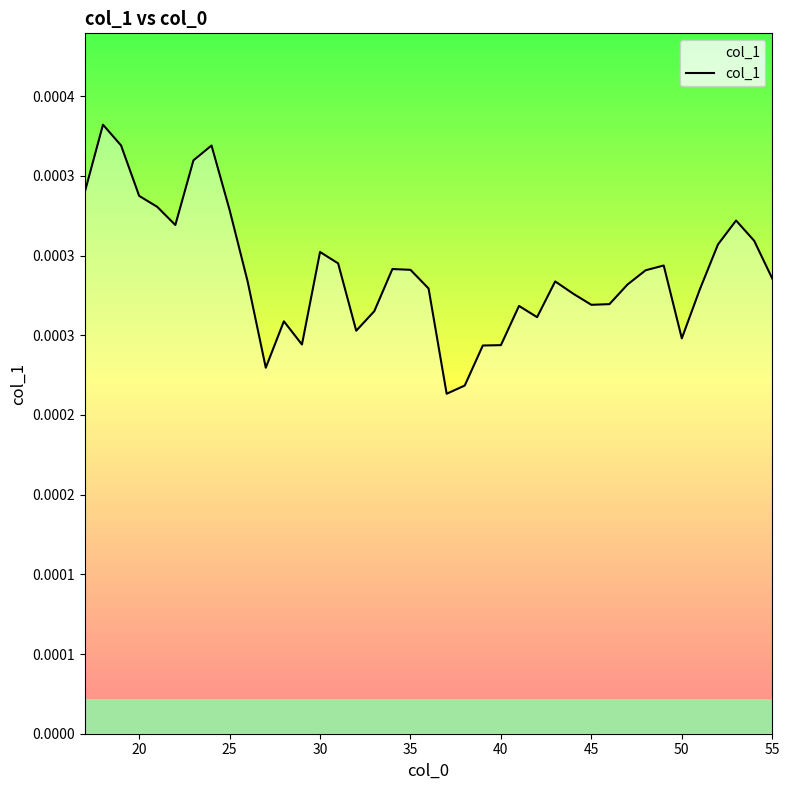

Is this an area chart (filled region under the line)?

Yes